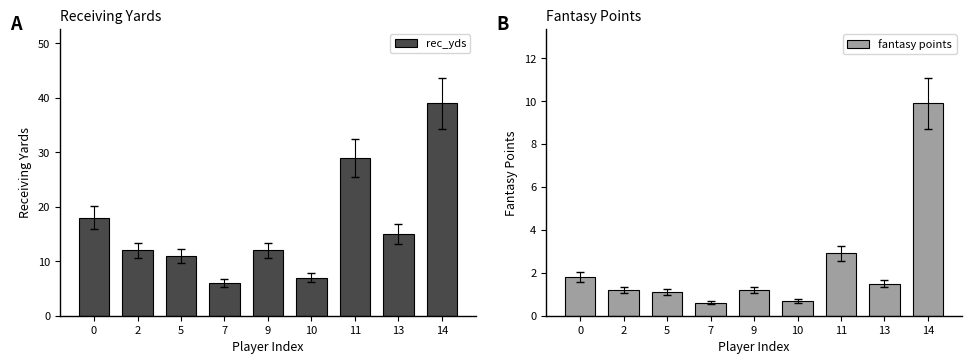

Reading right to left, what are all the values shown in this chart?

rec_yds: 39.0	15.0	29.0	7.0	12.0	6.0	11.0	12.0	18.0
fantasy points: 9.9	1.5	2.9	0.7	1.2	0.6	1.1	1.2	1.8